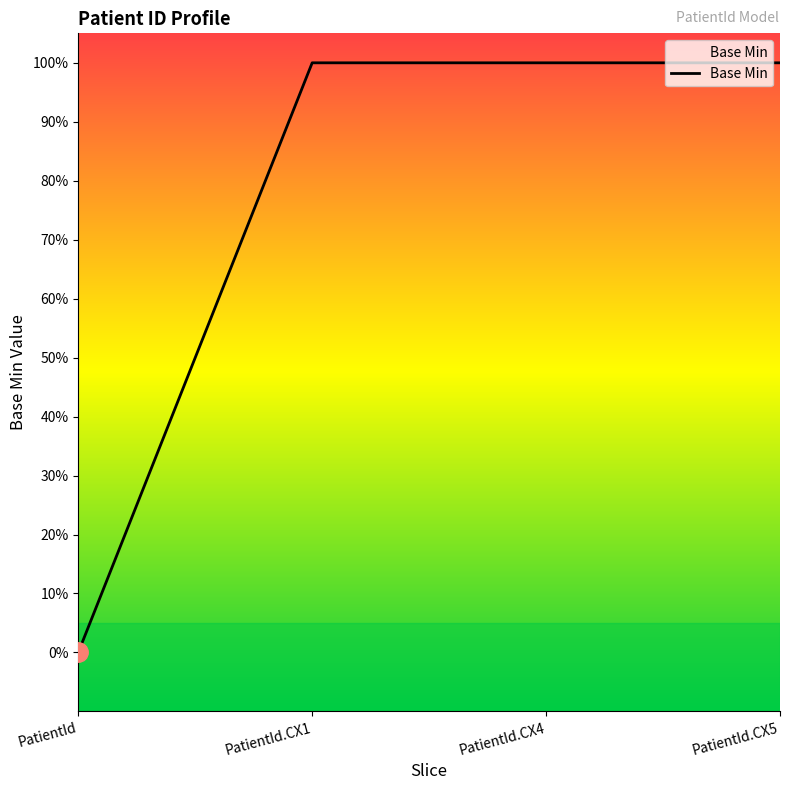

Is this an area chart (filled region under the line)?

Yes